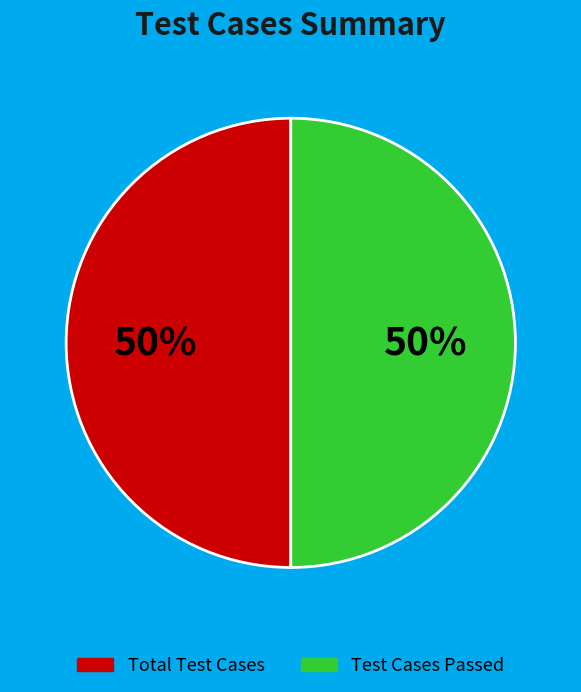

To the nearest percent, what portion does Test Cases Passed represent?

50%